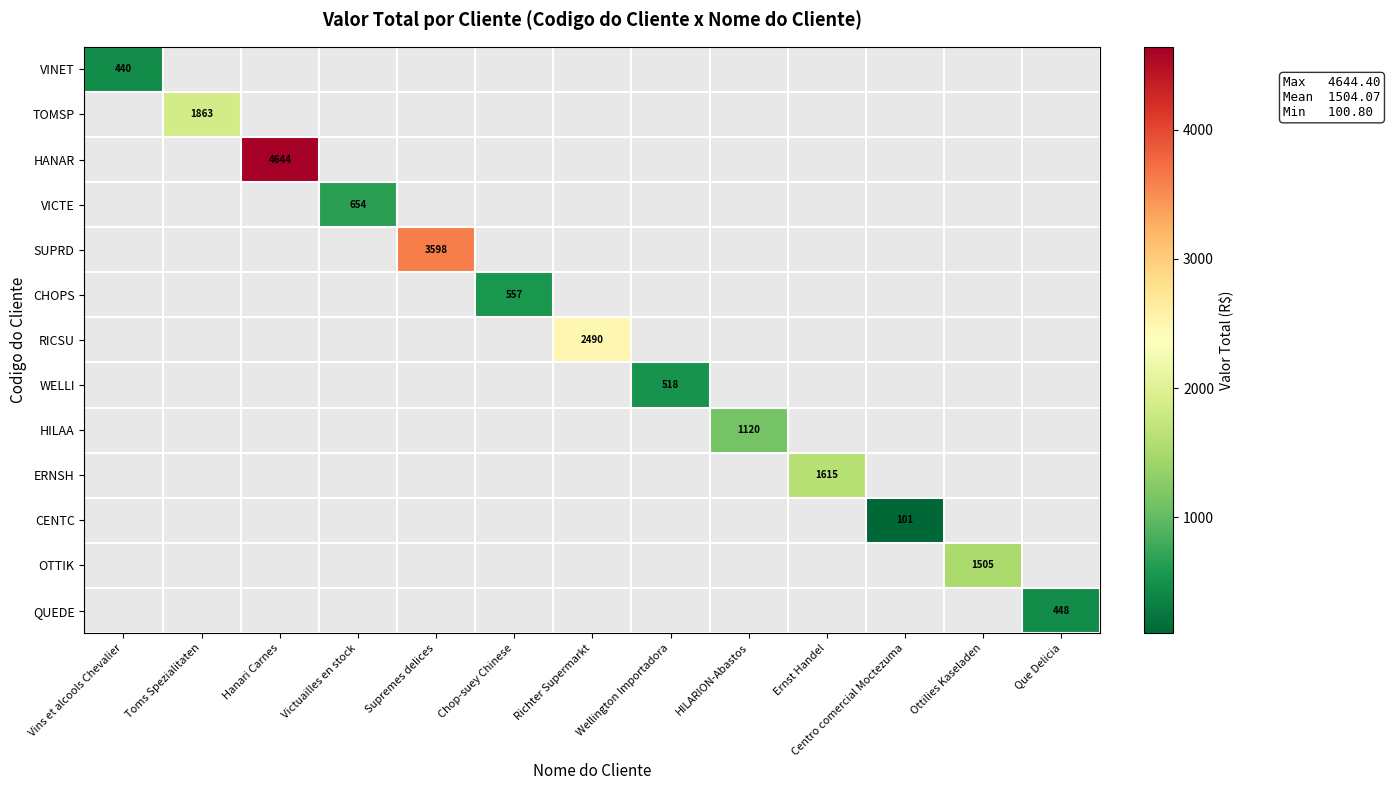

At Toms Spezialitaten, list the series in order from smallest to largest.

VINET, TOMSP, HANAR, VICTE, SUPRD, CHOPS, RICSU, WELLI, HILAA, ERNSH, CENTC, OTTIK, QUEDE